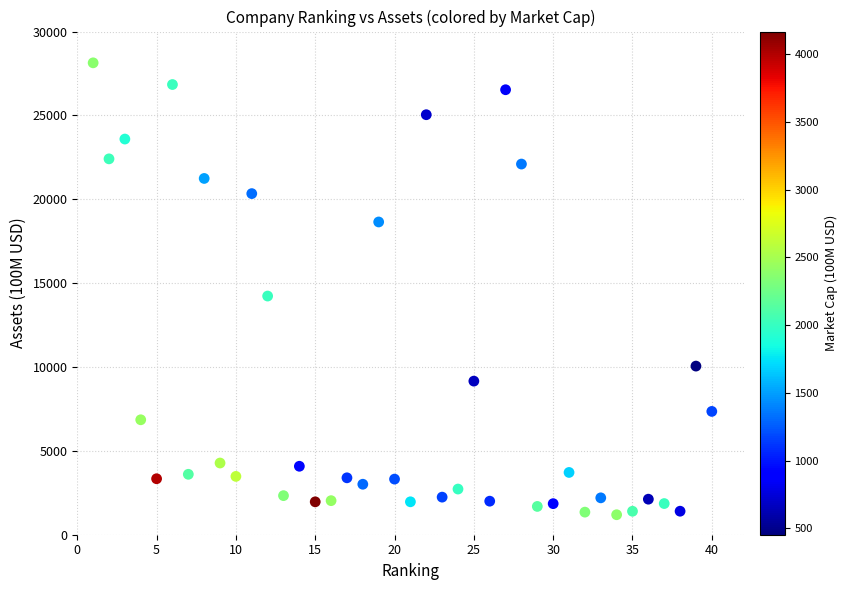

What Y value in the scatter plot is closest to 14663?

14230